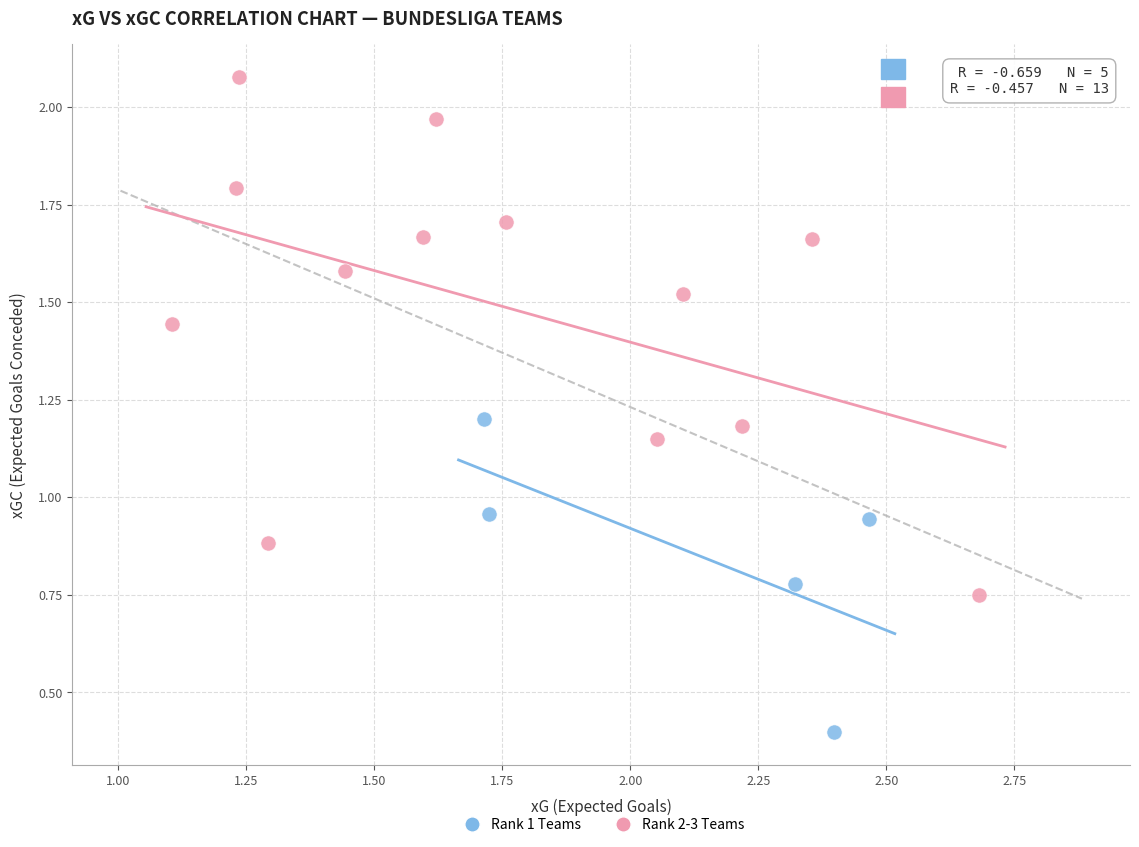

What are all the series names shown in the legend?

Rank 1 Teams, Rank 2-3 Teams